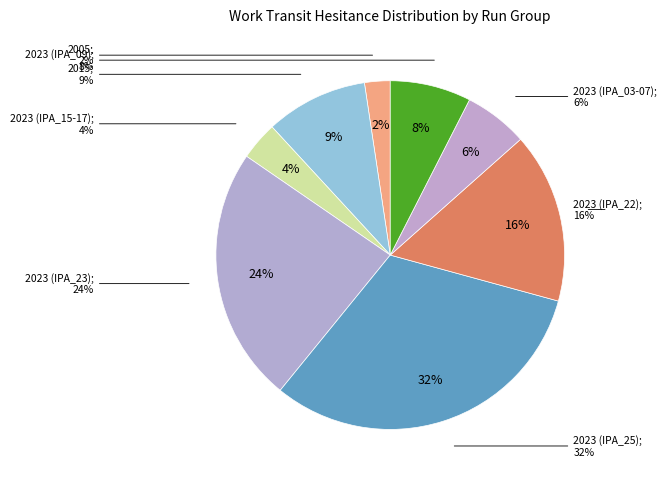

Count the number of slices in the pie.

8